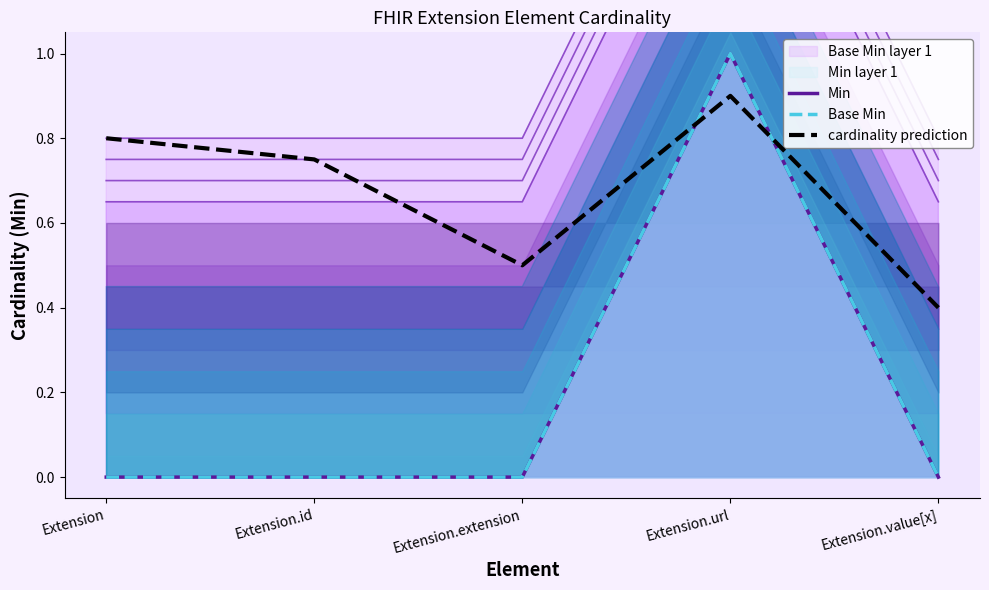

Which series has the widest spread of values?

Min